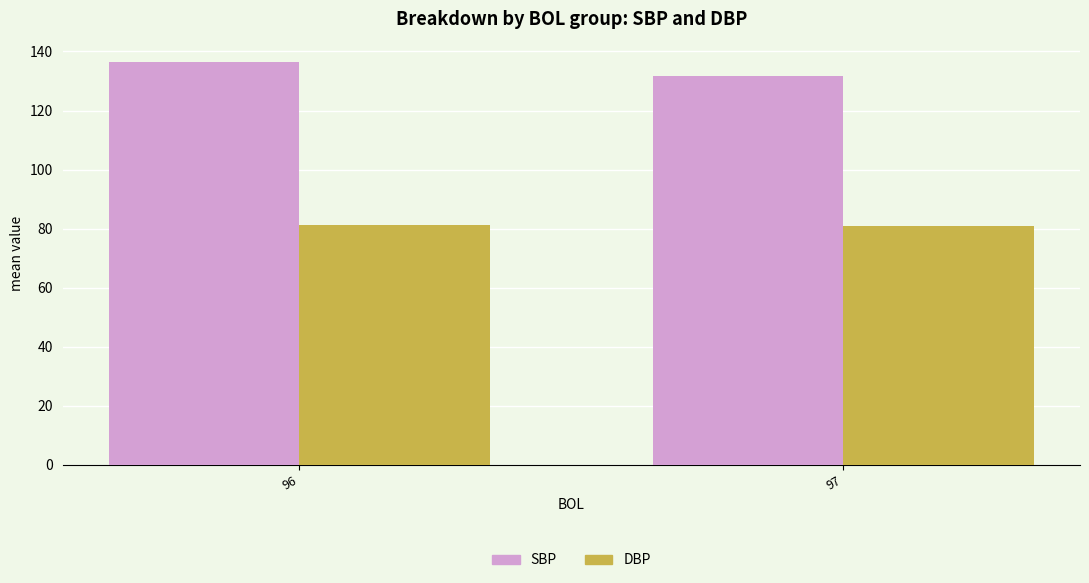

Which category has the highest value across all series?

96